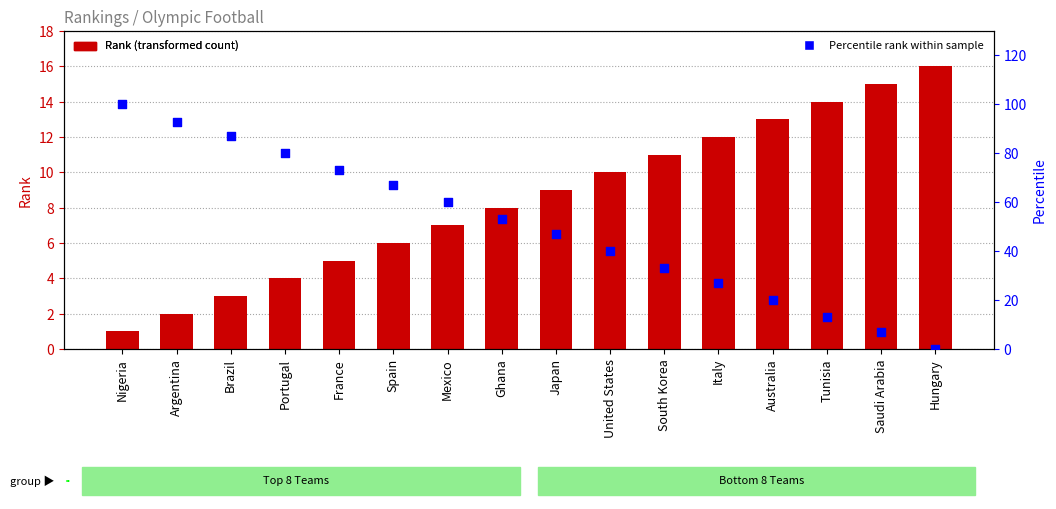

What are all the series names shown in the legend?

Rank, Percentile rank within sample